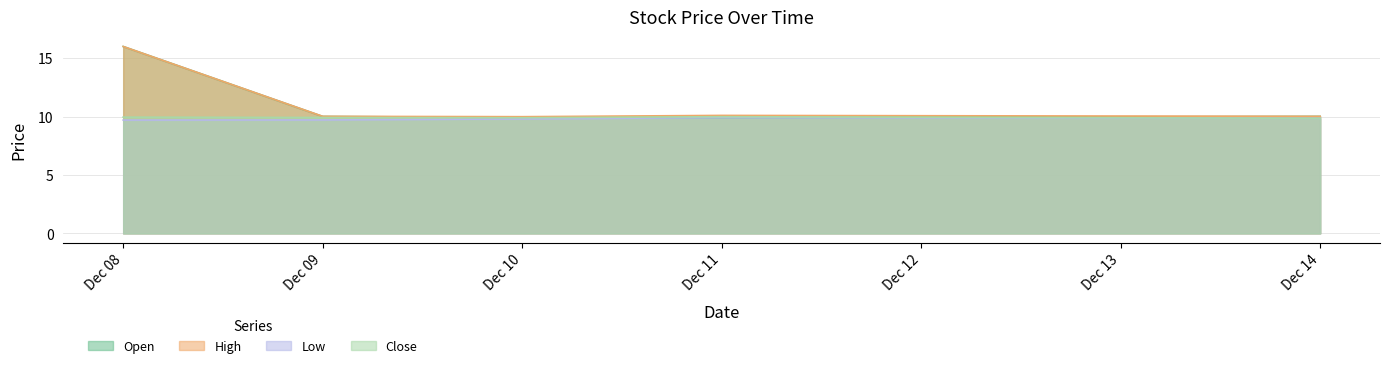

Which series changed the most between Dec 08 and Dec 11?

Open